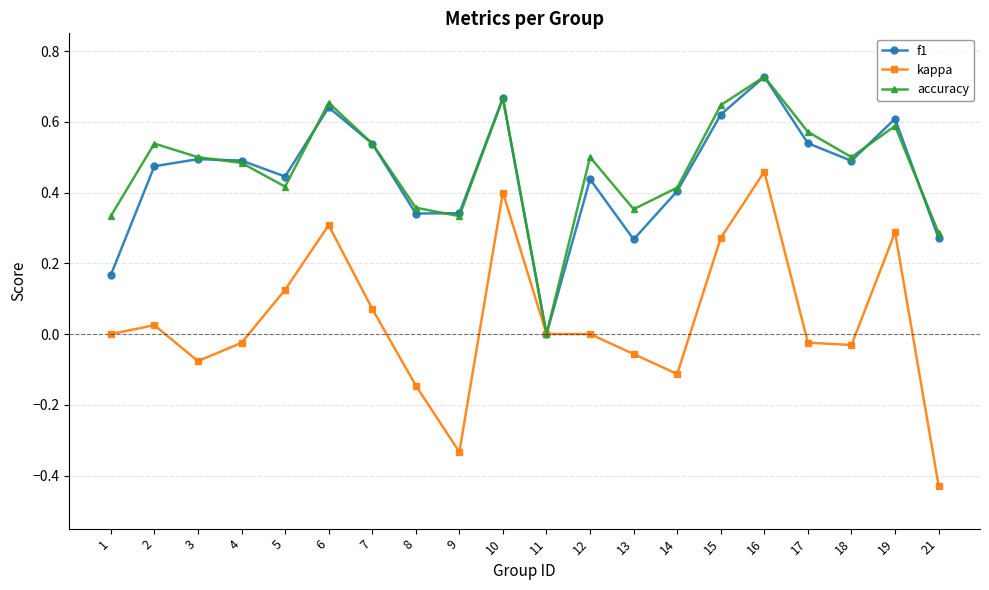

Is the value of accuracy at 14 greater than the value of kappa at 12?

Yes